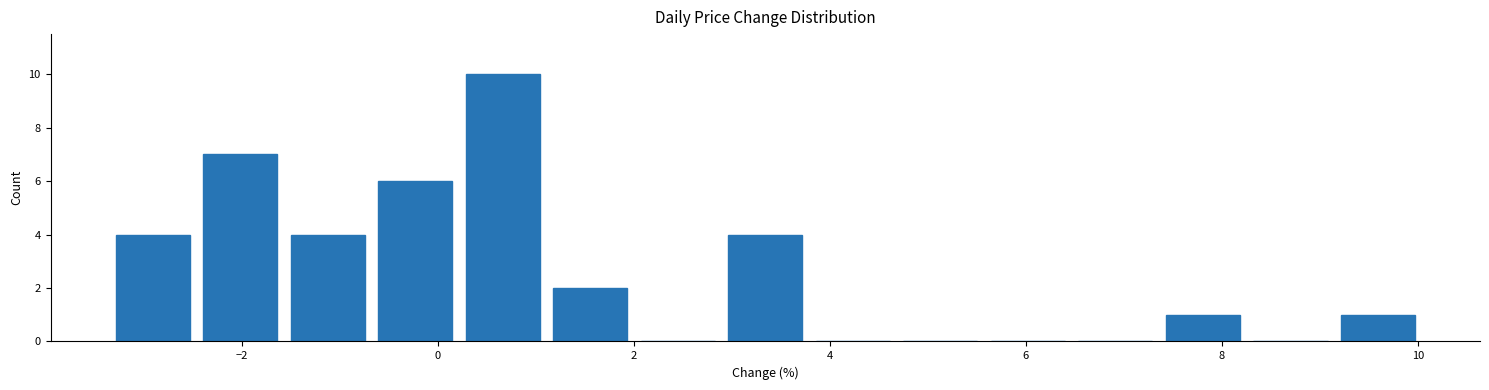

Reading left to right, list every bar in this chart as the range it spans on the x-axis followed by its height. Neither the bar edges nor the heights are printed on the chart, so give them approximately, as read against the axes.

-3.4 to -2.4: 4
-2.4 to -1.6: 7
-1.6 to -0.6: 4
-0.6 to 0.2: 6
0.2 to 1.2: 10
1.2 to 2.0: 2
2.0 to 2.8: 0
2.8 to 3.8: 4
3.8 to 4.6: 0
4.6 to 5.6: 0
5.6 to 6.4: 0
6.4 to 7.4: 0
7.4 to 8.2: 1
8.2 to 9.2: 0
9.2 to 10.0: 1